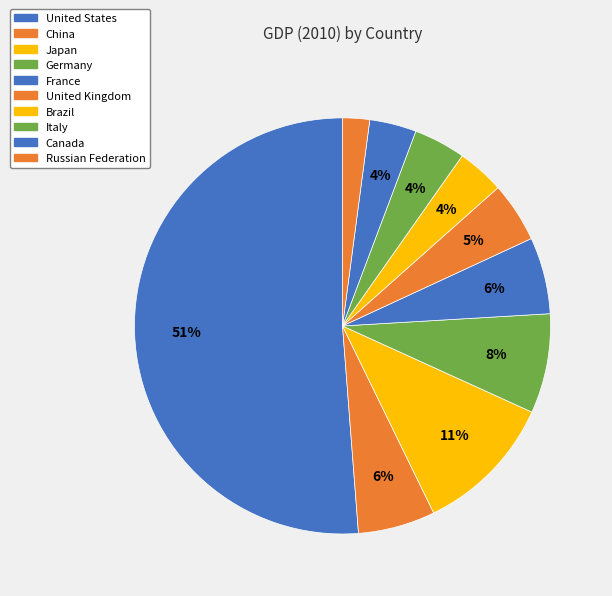

Does United States account for over 50% of the chart?

Yes